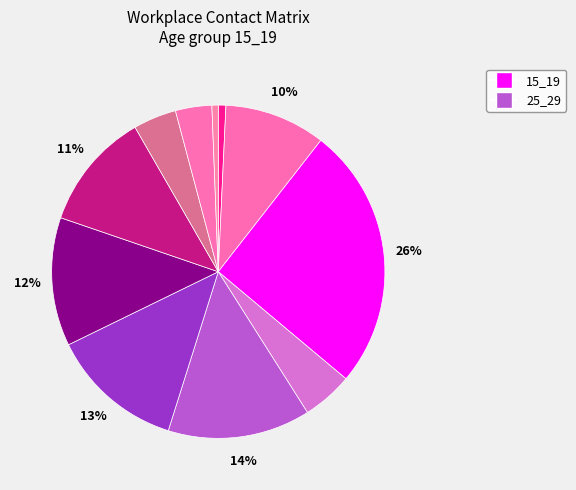

What is the smallest slice in the pie chart?

55_59